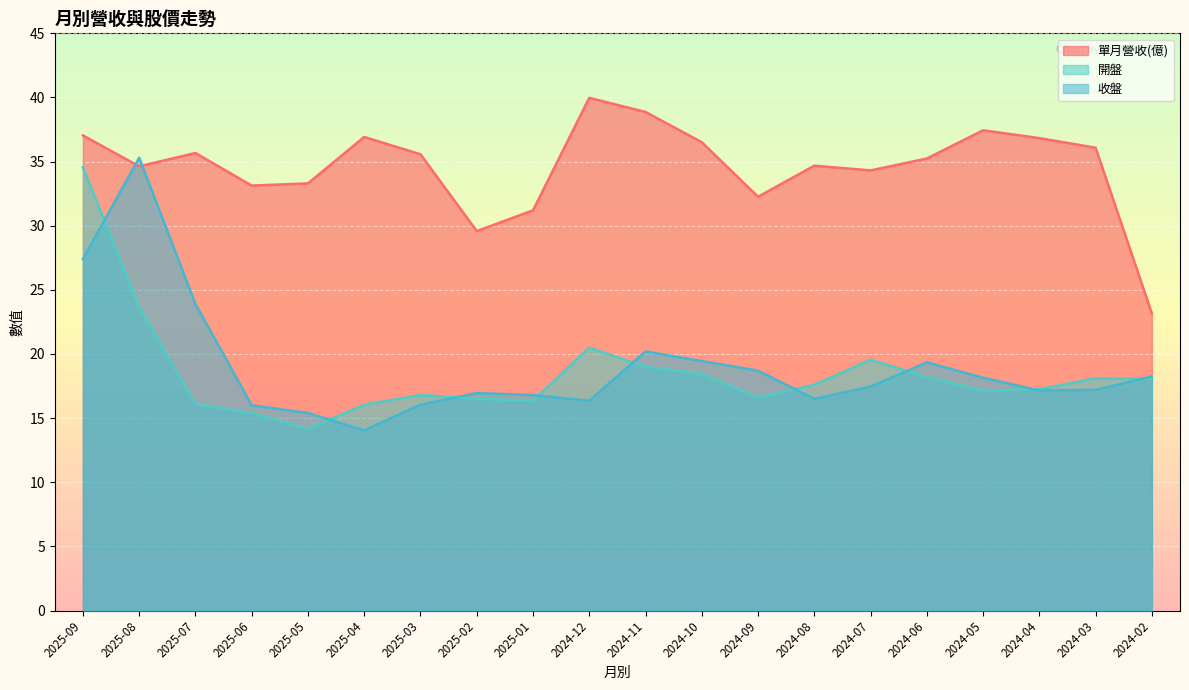

What is the greatest value displayed?

40.0